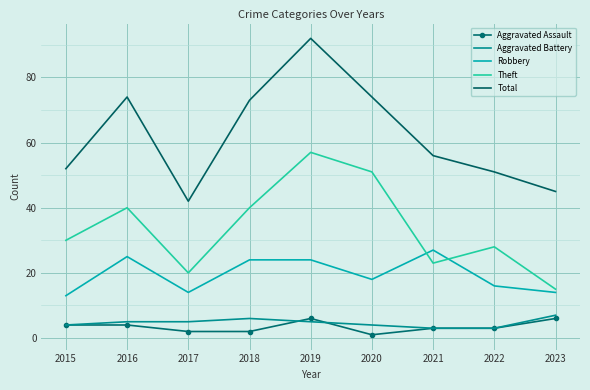

Read the Aggravated Assault value at 2022.

3